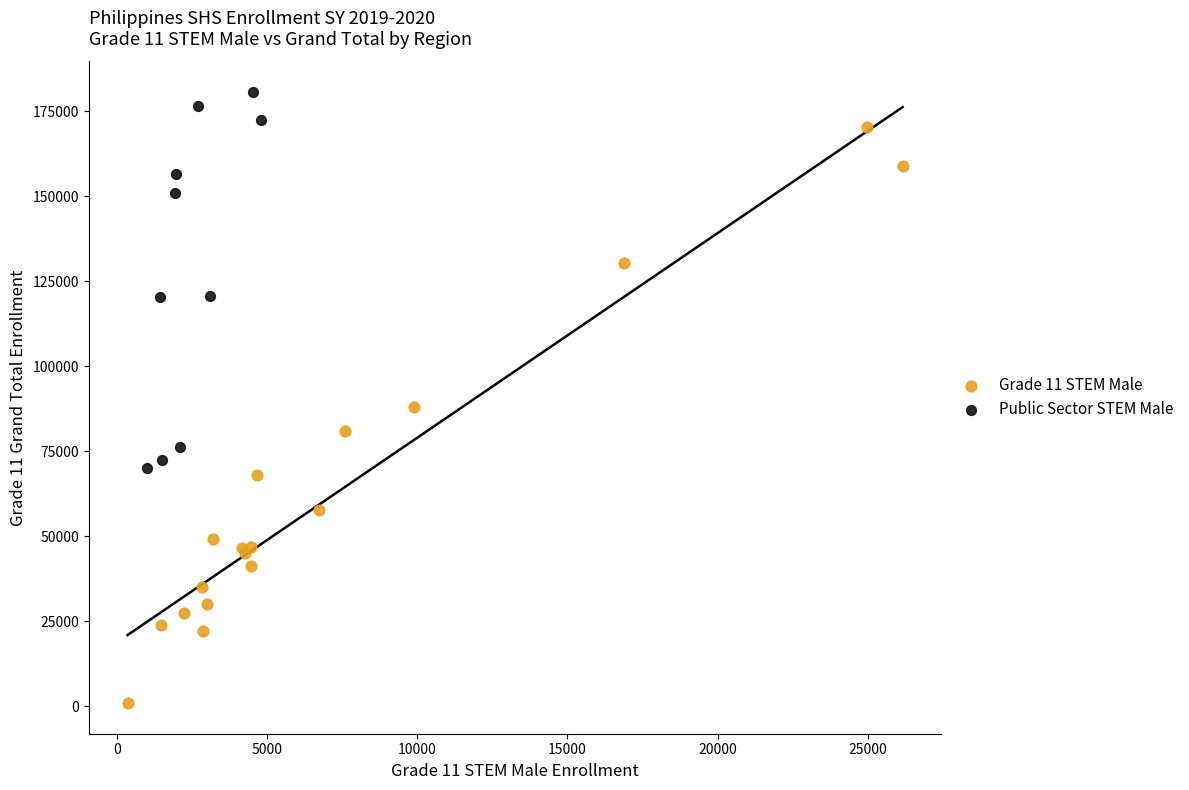

Which series contains the highest Y value?

Public Sector STEM Male